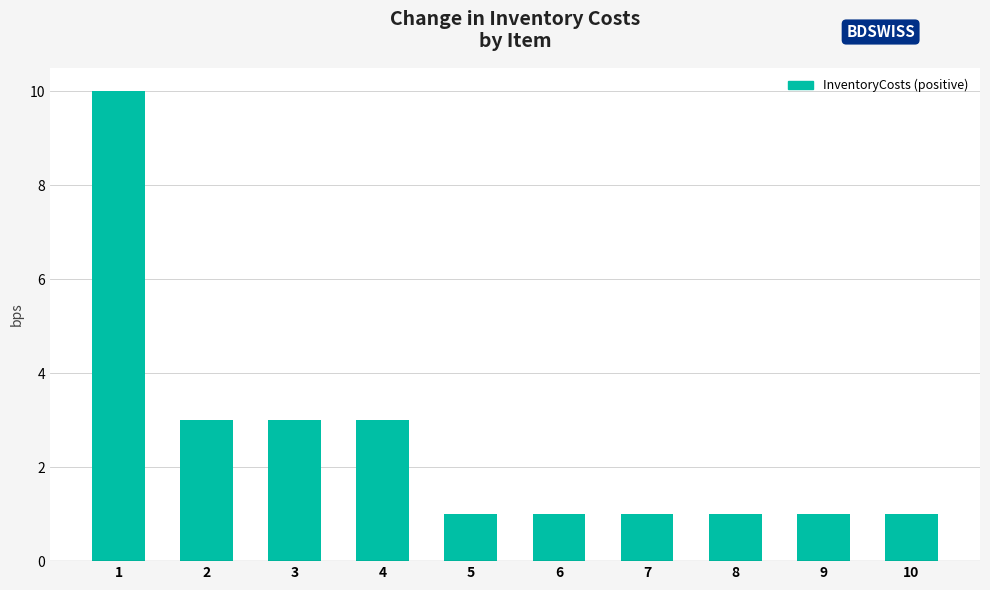

What is the ratio of the value at 9 to the value at 5?

1.0